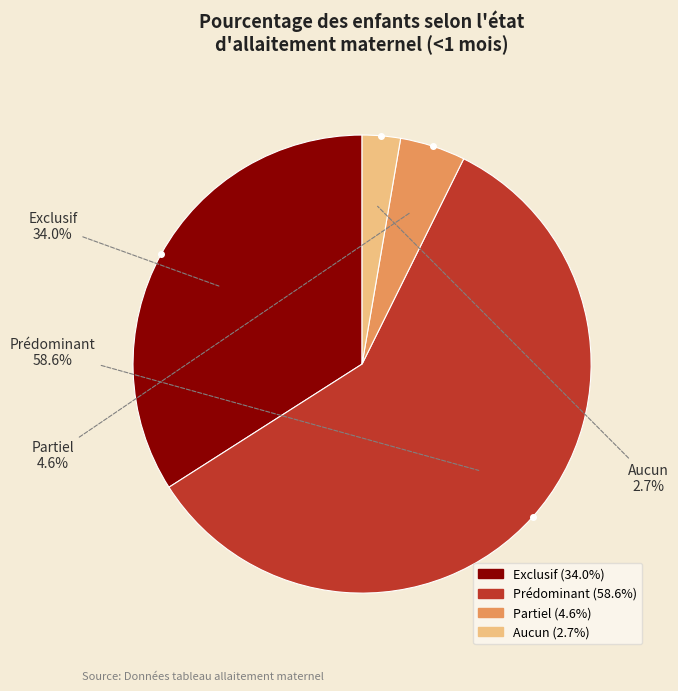

What is the smallest slice in the pie chart?

Aucun